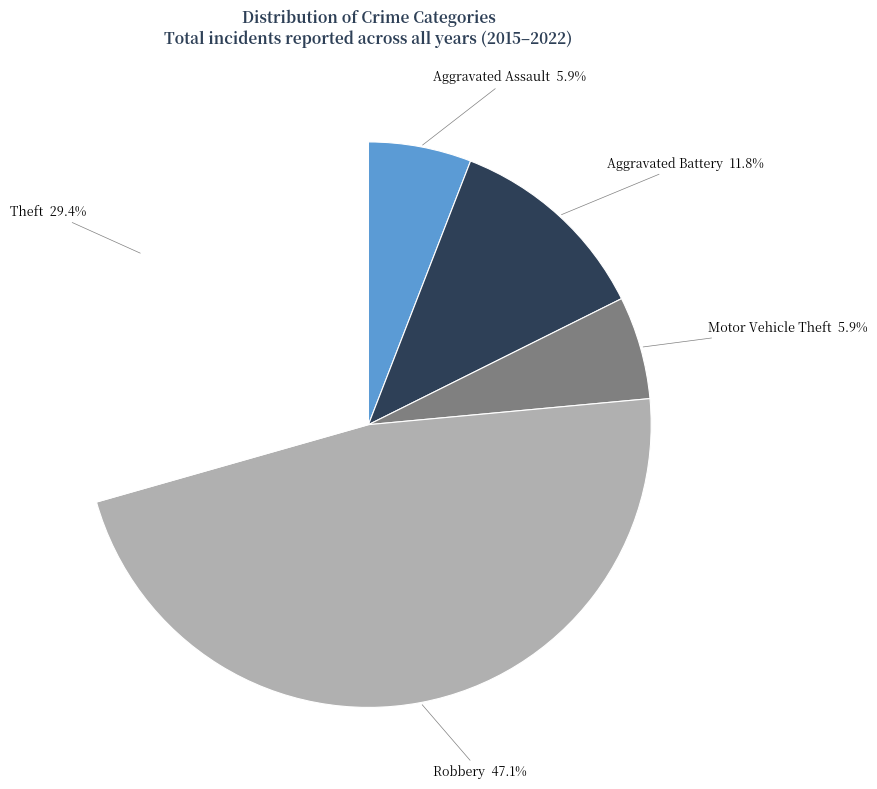

To the nearest percent, what is the difference between the largest and smallest slice percentages?

41%